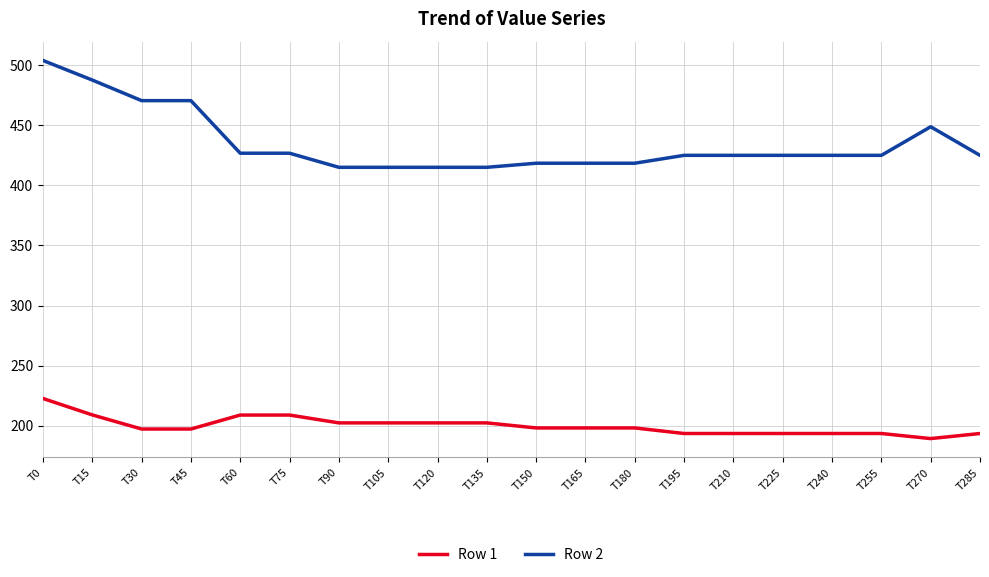

What is the total value across all series at T180?

616.6